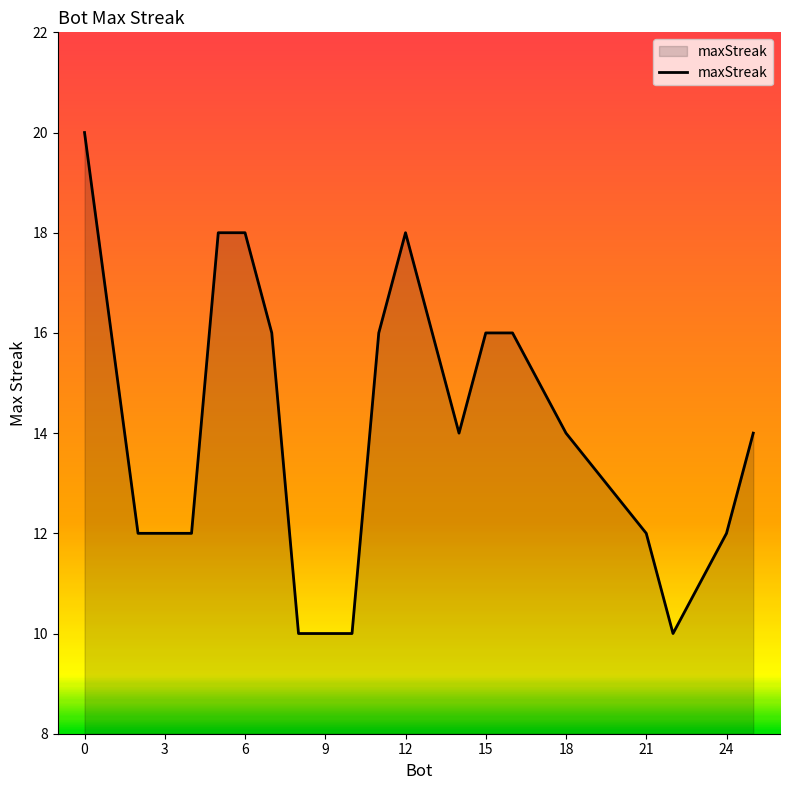

What is the maximum value shown in the chart?

20